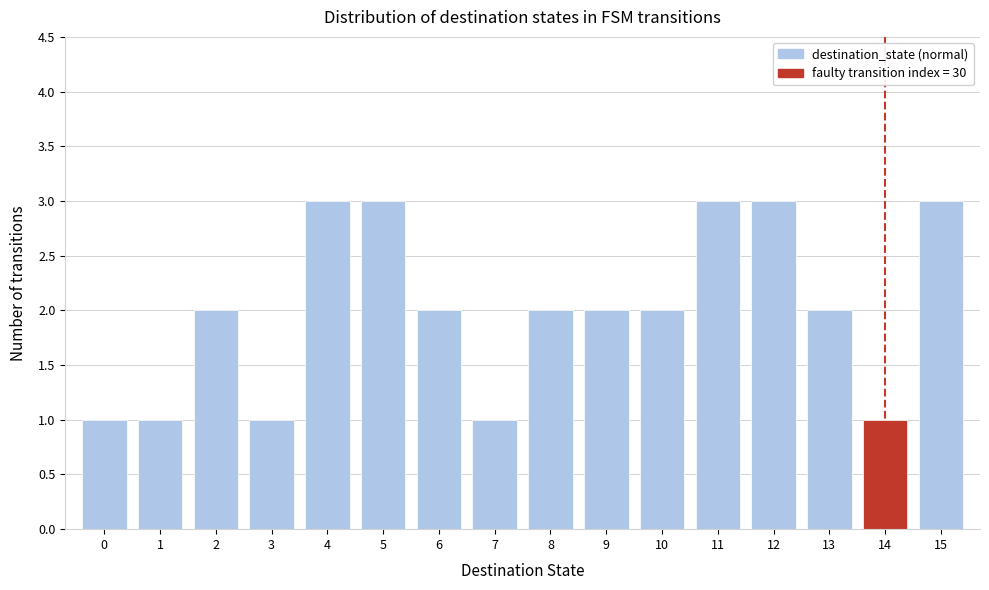

Reading left to right, transcribe this chart: for each bar, give the range it covers on the x-axis and its height. The values are not printed on the chart, so give them approximately, as read against the axis.

-0.5 to 0.5: 1
0.5 to 1.5: 1
1.5 to 2.5: 2
2.5 to 3.5: 1
3.5 to 4.5: 3
4.5 to 5.5: 3
5.5 to 6.5: 2
6.5 to 7.5: 1
7.5 to 8.5: 2
8.5 to 9.5: 2
9.5 to 10.5: 2
10.5 to 11.5: 3
11.5 to 12.5: 3
12.5 to 13.5: 2
13.5 to 14.5: 1
14.5 to 15.5: 3